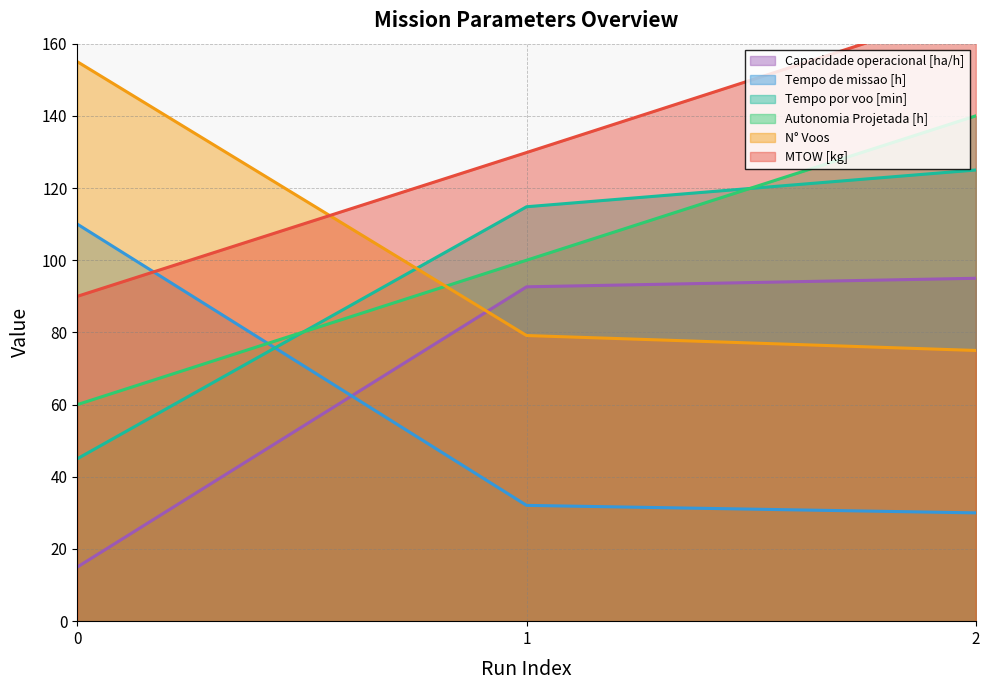

Does the chart display data point markers on the line(s)?

No